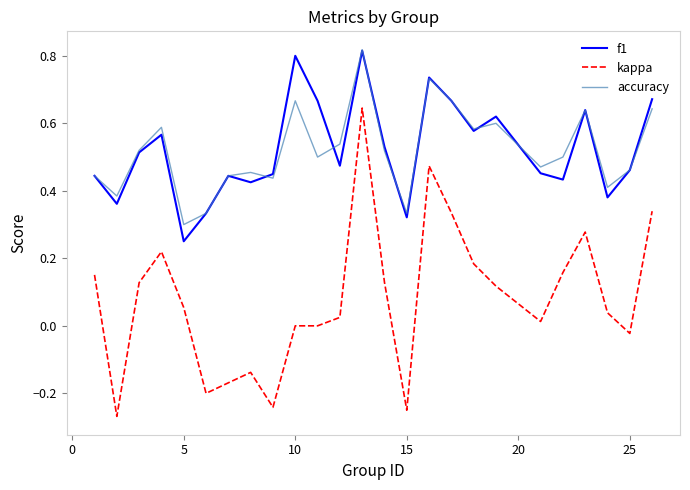

True or false: f1 and kappa intersect in this chart.

False